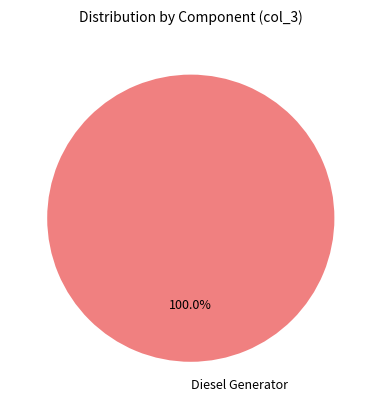

Which slice represents more than half of the pie?

Diesel Generator